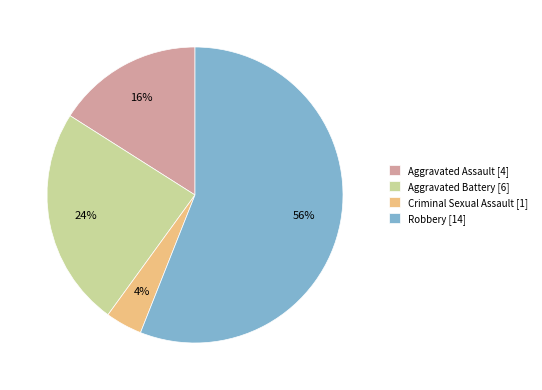

Rank the categories by value from highest to lowest.

Robbery, Aggravated Battery, Aggravated Assault, Criminal Sexual Assault